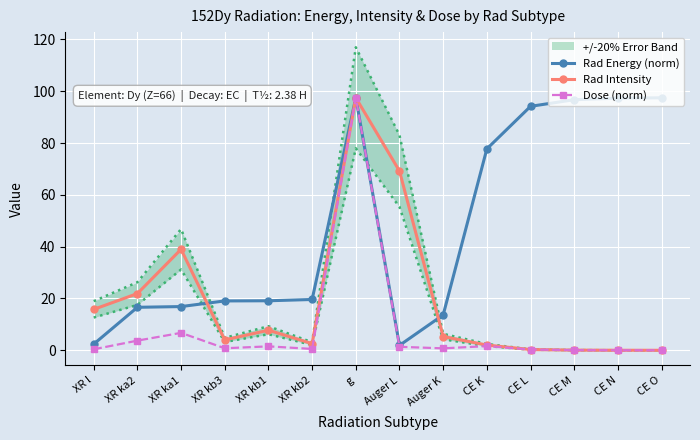

Between g and CE O, which series saw the biggest shift?

Dose (norm)